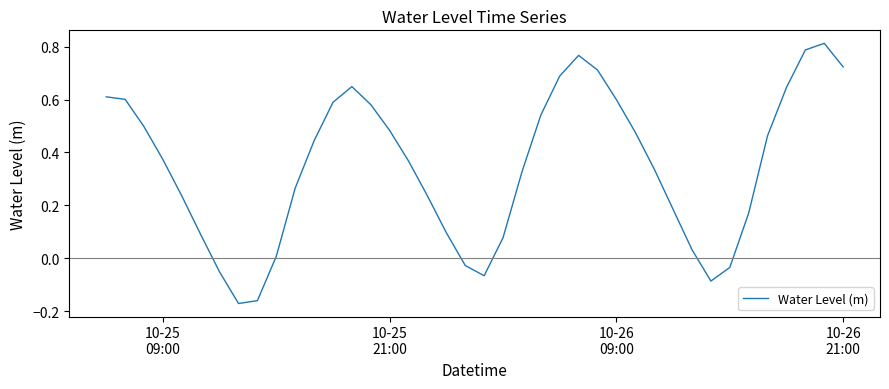

What is the difference between the maximum and minimum values?

1.0